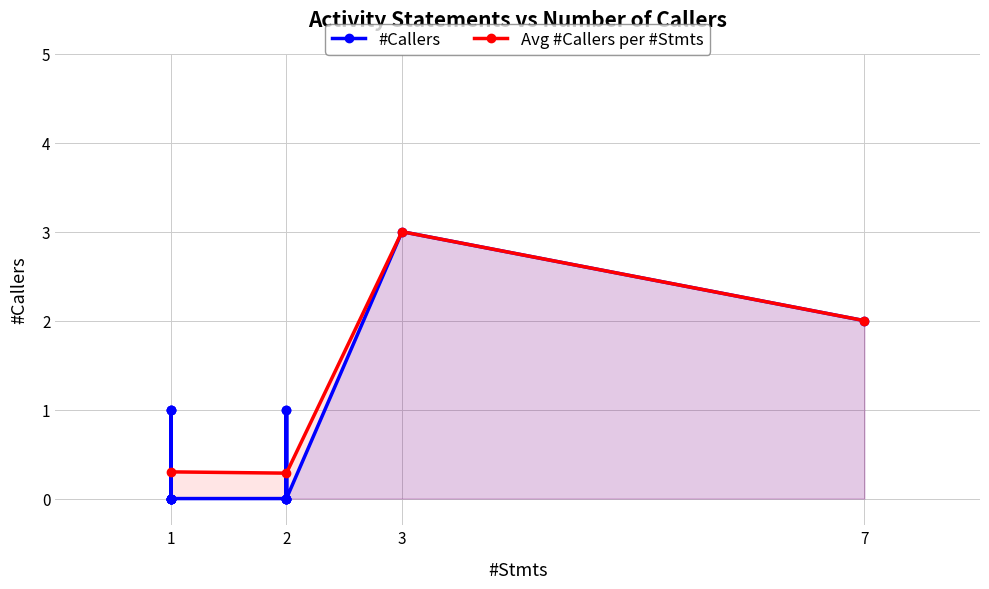

How many interior local peaks (higher than both neighbors) does the data have?

4